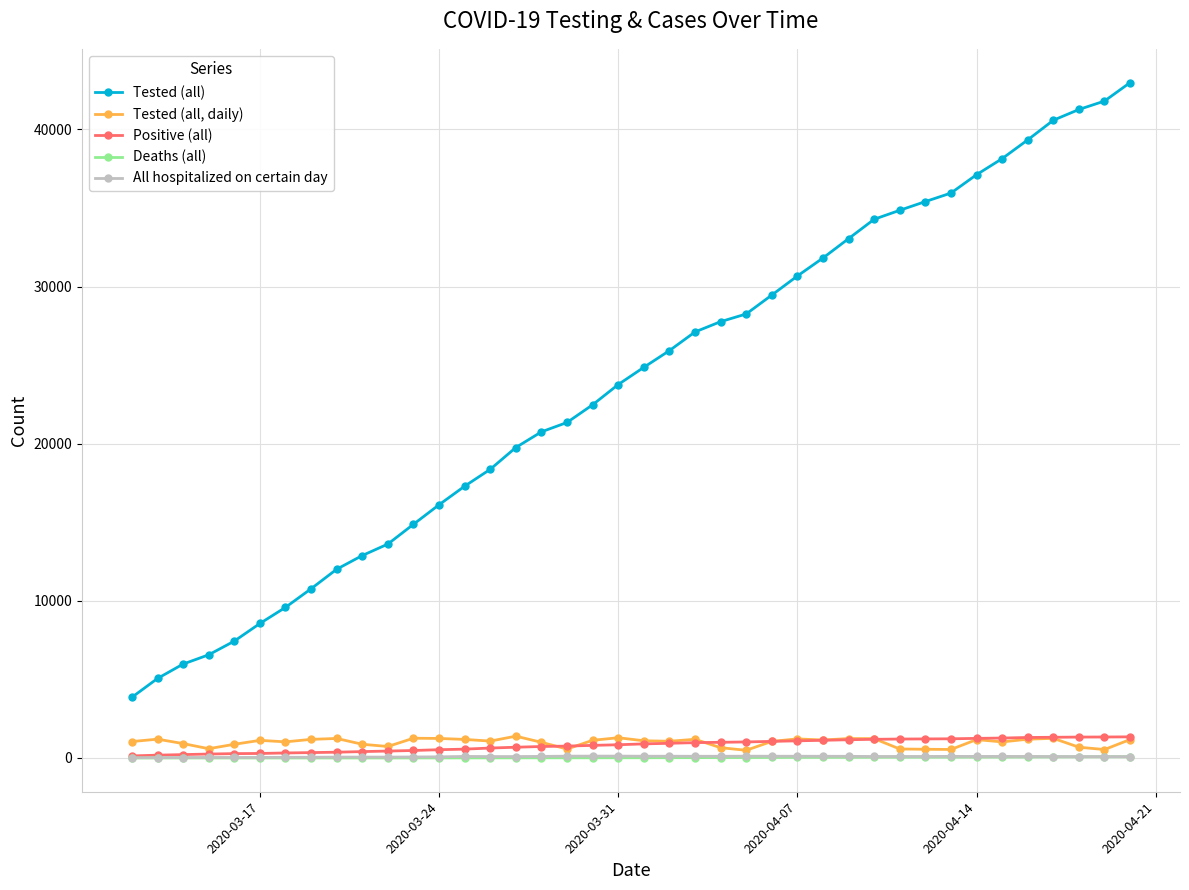

True or false: Tested (all, daily) has more than 2 points higher than both neighbors.

True